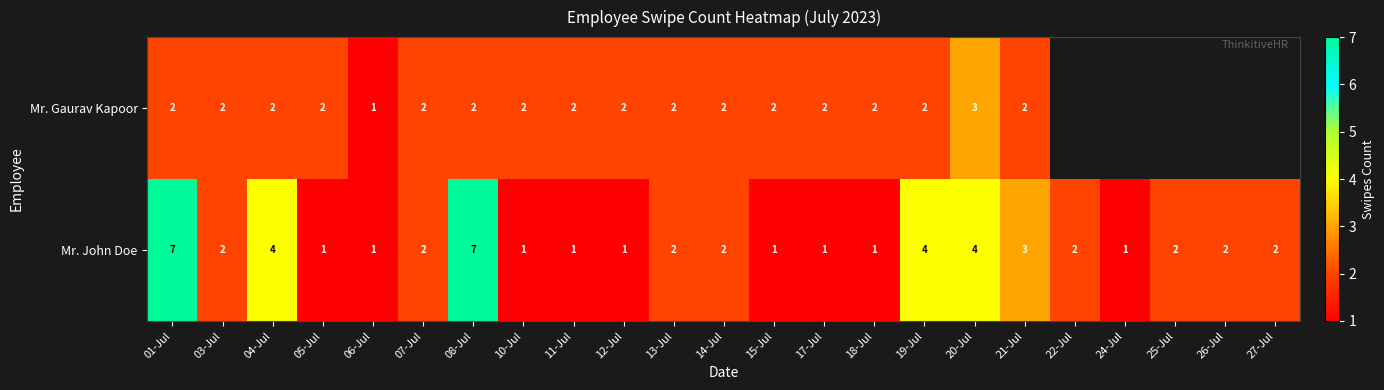

What is the sum of the Mr. John Doe values at 14-Jul and 12-Jul?

3